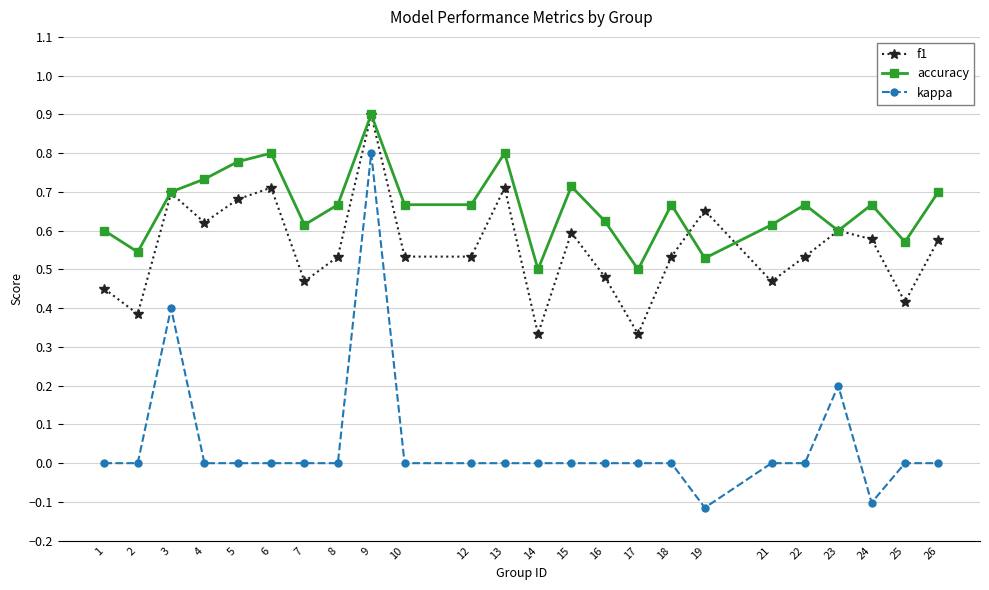

After their last crossing, which series has the higher values: accuracy or f1?

accuracy